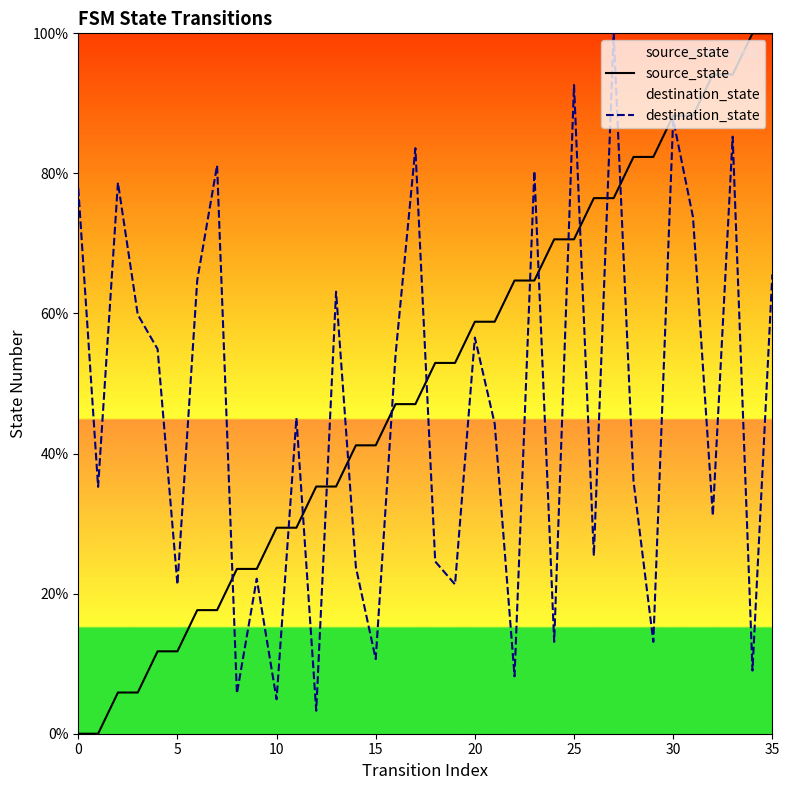

At which category is the sum across all series the highest?

33